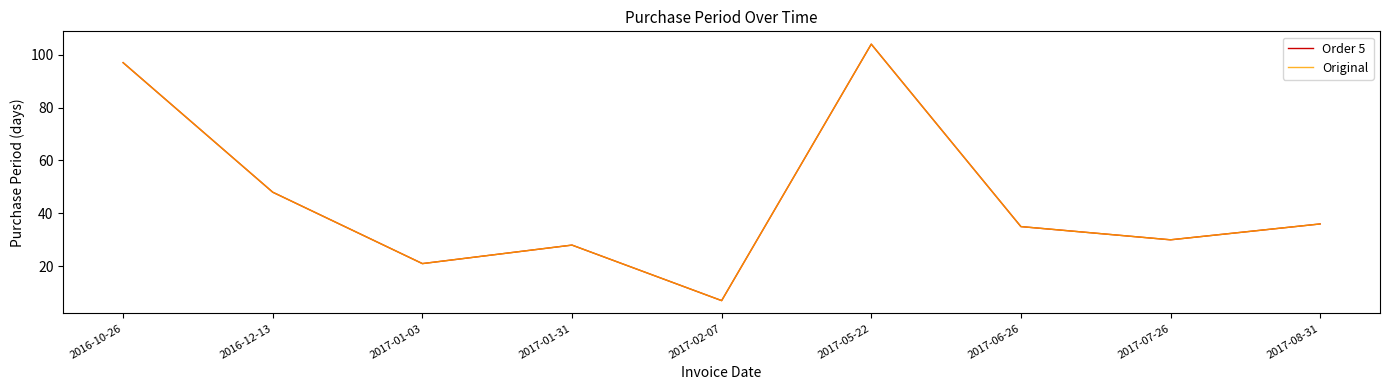

Where is the first local minimum for Original?

2017-01-03